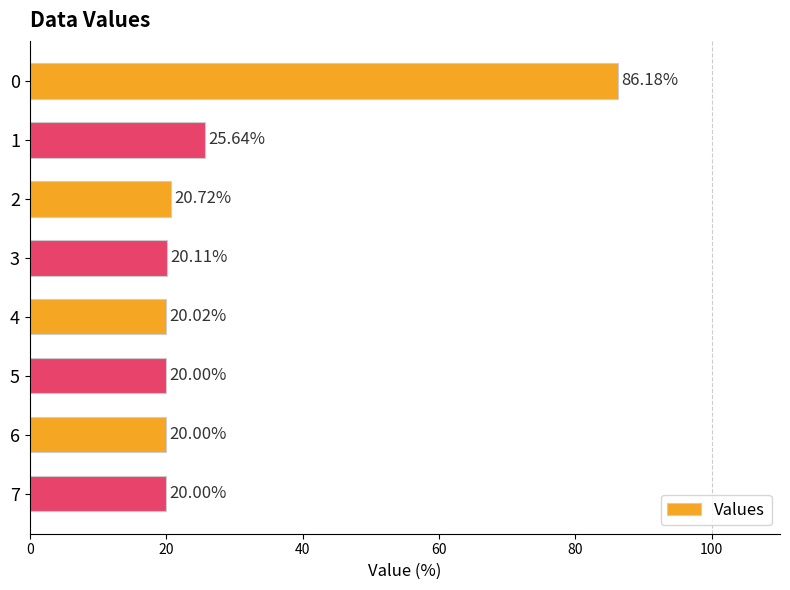

What is the sum of the values at 0 and 1?

111.8